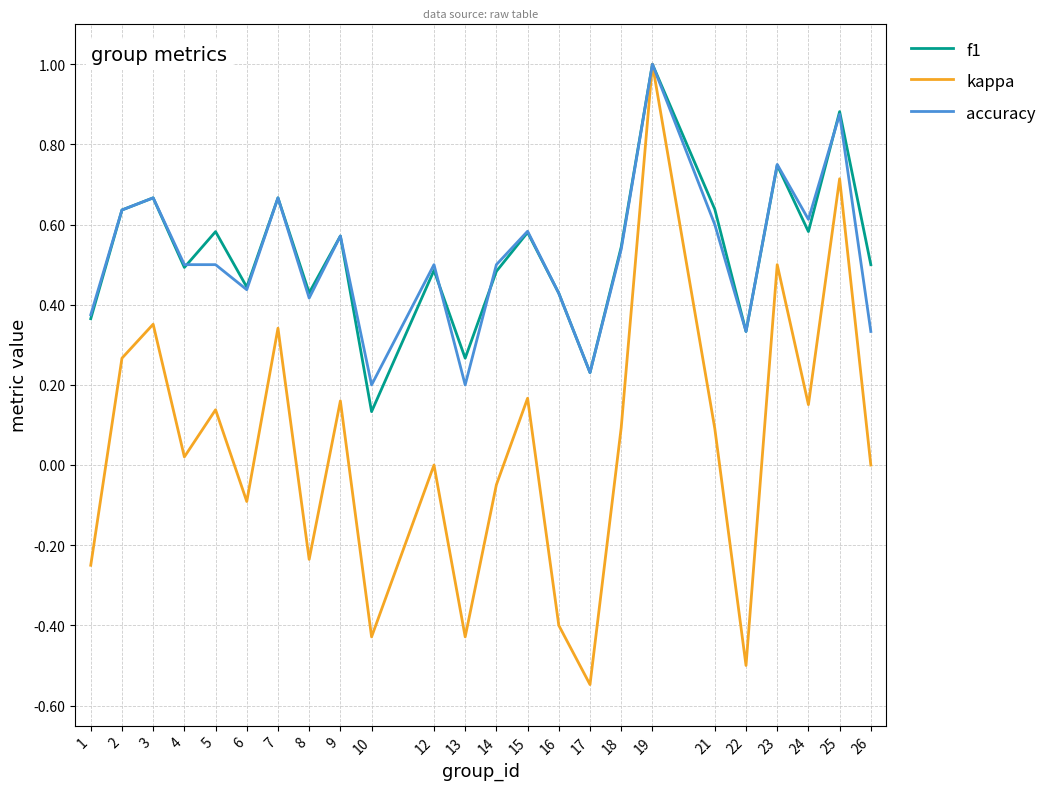

True or false: f1 has a value of 0.8 at 24.

False